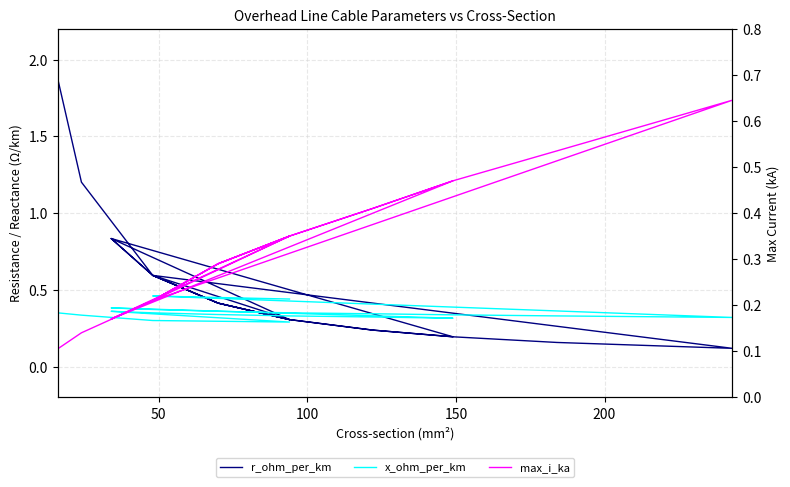

What is the value of the max_i_ka point at the 2nd from the left?

0.1